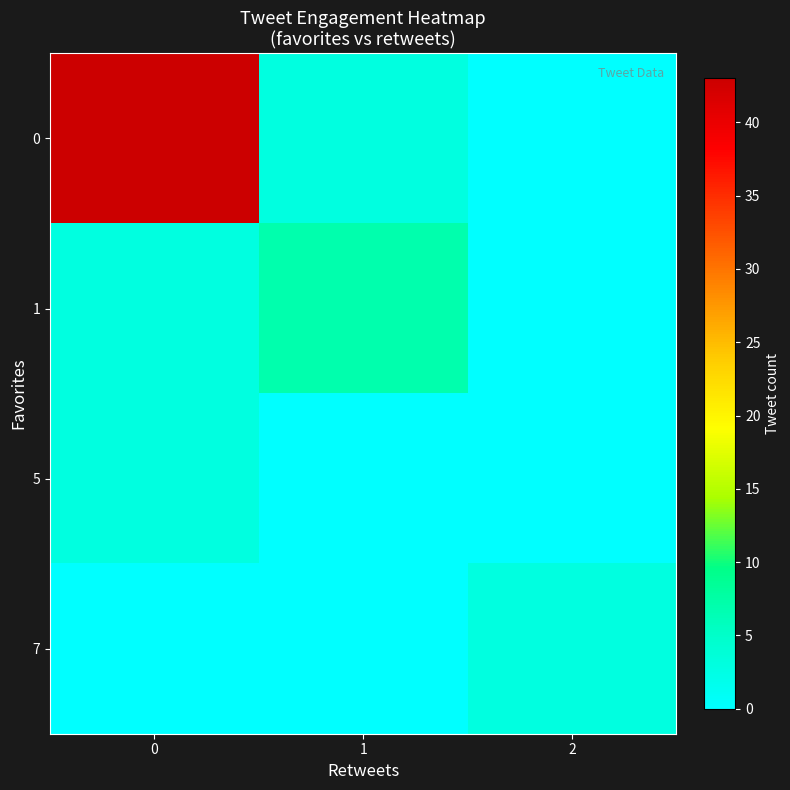

Reading right to left, what are all the values shown in this chart?

0: 2=0	1=3	0=43
1: 2=0	1=7	0=3
5: 2=0	1=0	0=3
7: 2=3	1=0	0=0